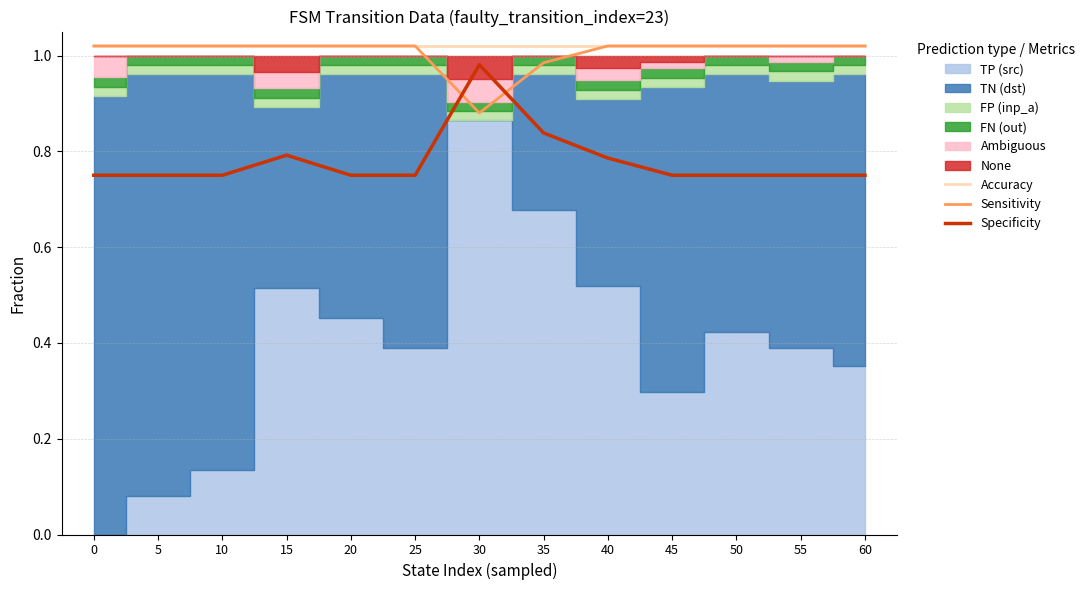

The Sensitivity series shows 1.8 at 10. True or false?

False